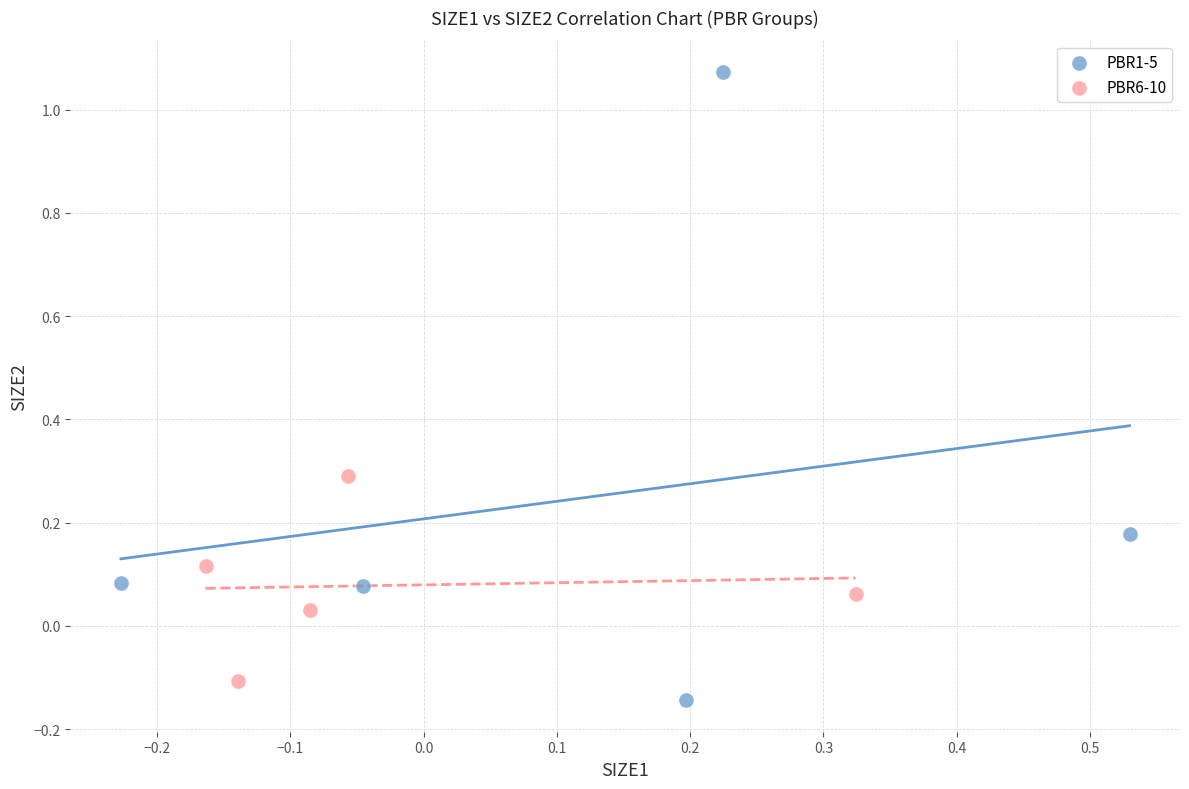

Which series reaches the maximum Y coordinate?

PBR1-5